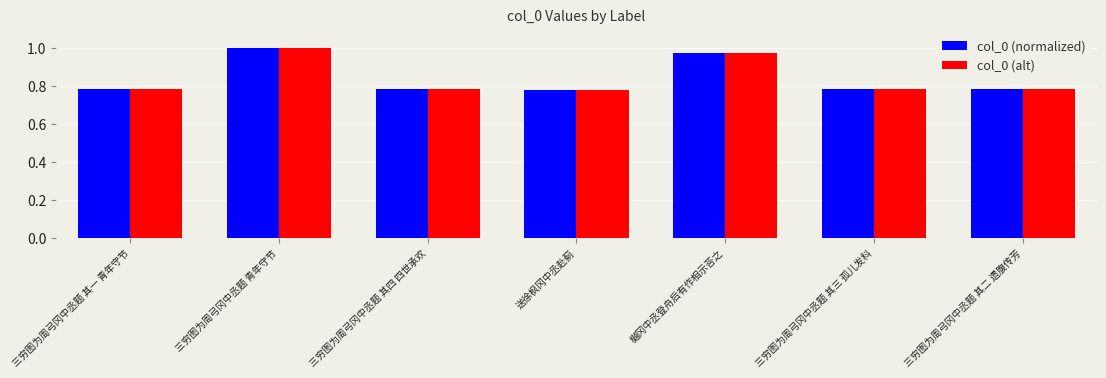

What is the sum of all col_0 (alt) values?

5.9